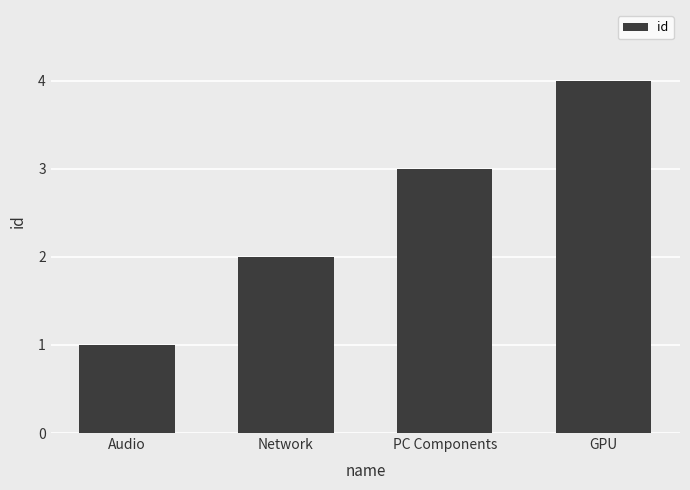

How many bars are there in total?

4